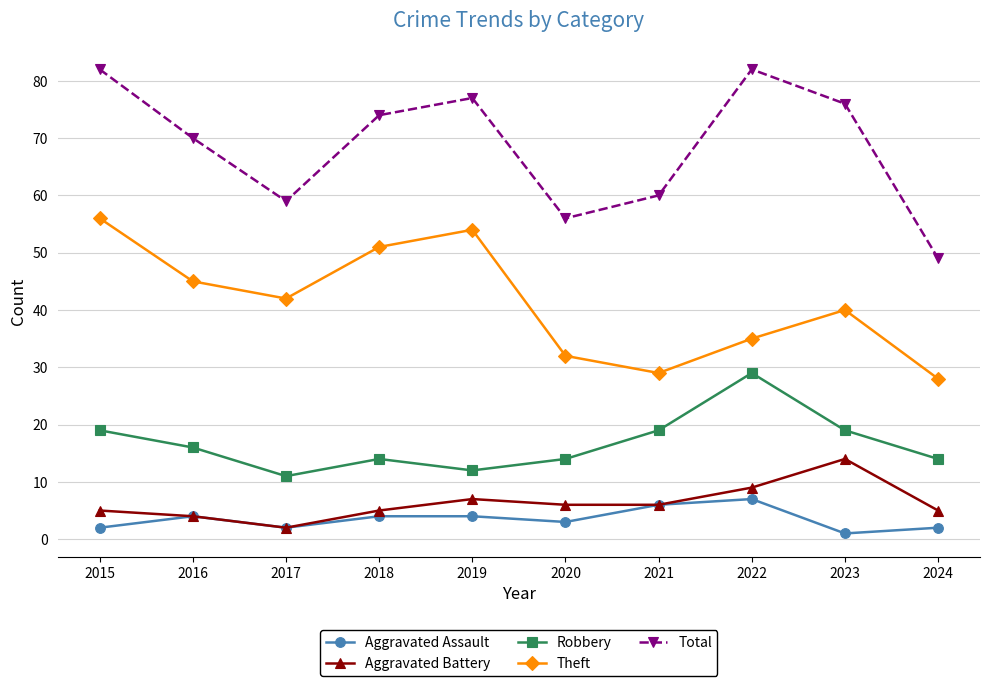

At which category does Total reach its first local valley?

2017